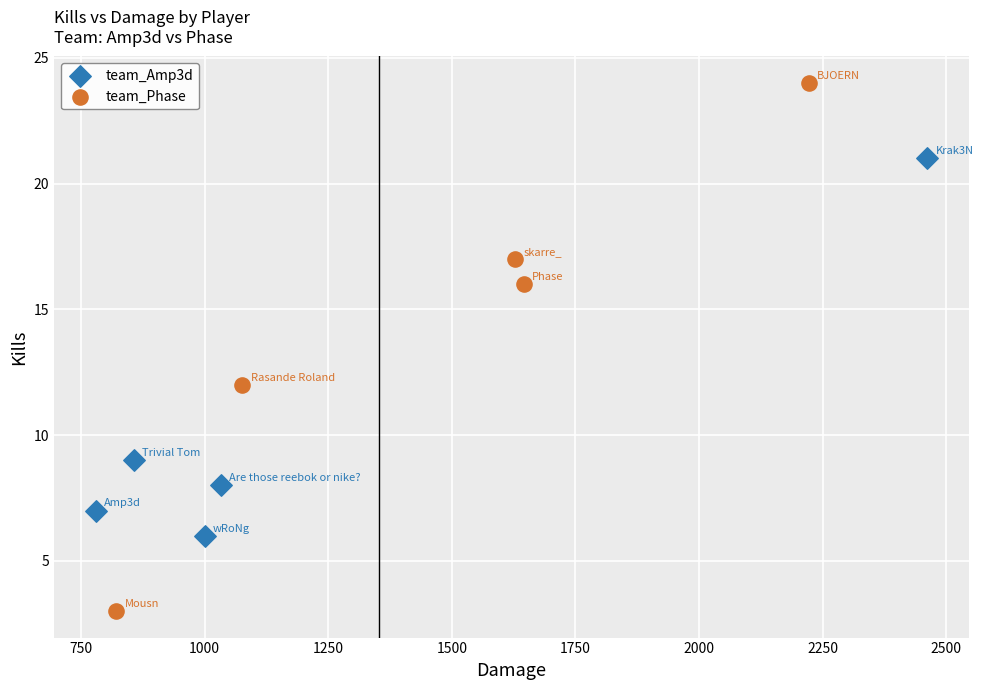

What are all the series names shown in the legend?

team_Amp3d, team_Phase